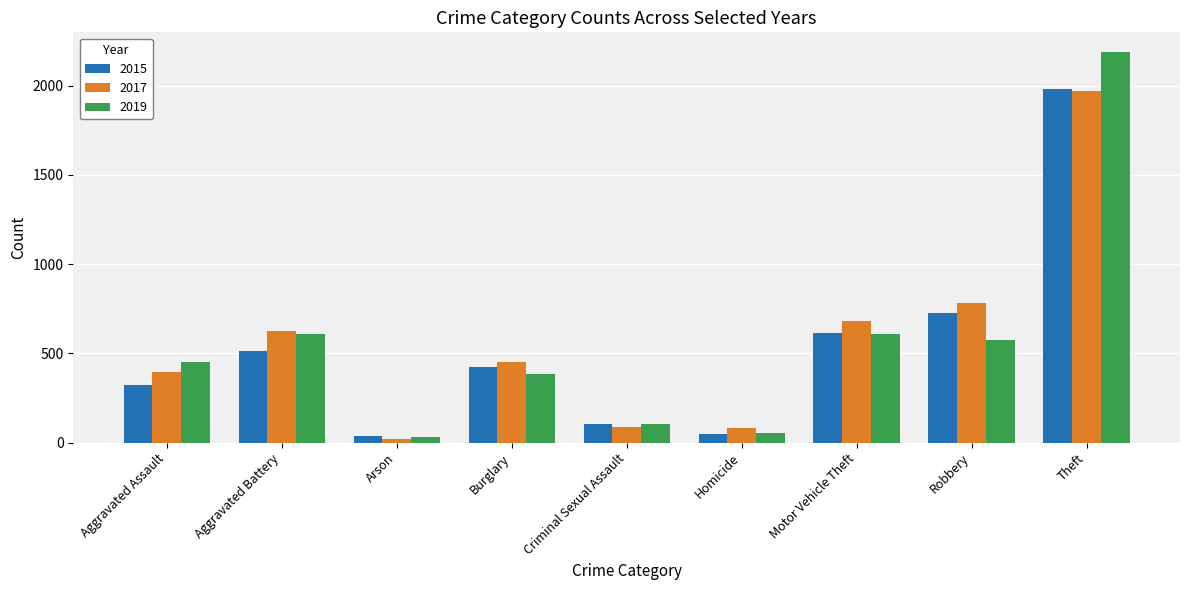

Which series has the widest spread of values?

2019